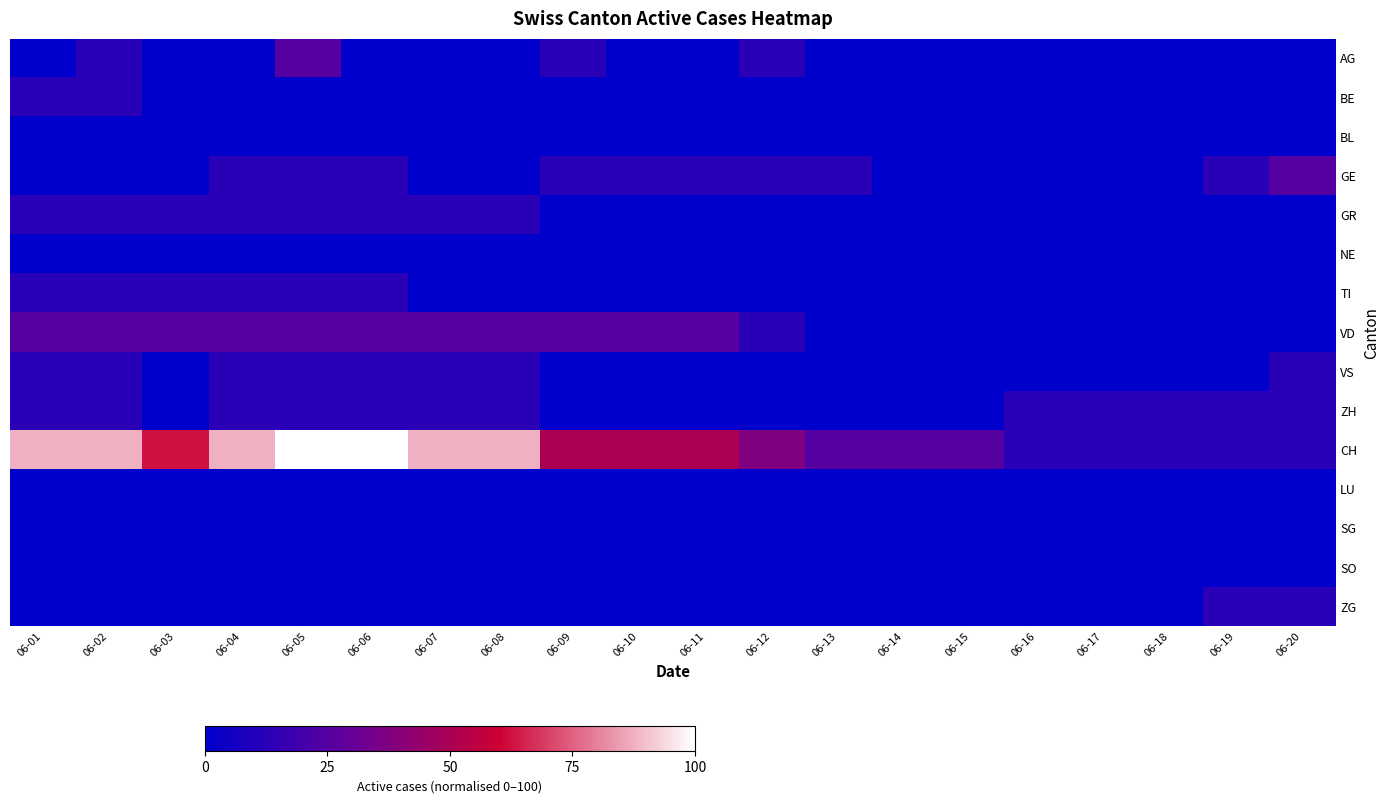

Reading right to left, what are all the values shown in this chart?

AG: 06-20=0.0	06-19=0.0	06-18=0.0	06-17=0.0	06-16=0.0	06-15=0.0	06-14=0.0	06-13=0.0	06-12=12.5	06-11=0.0	06-10=0.0	06-09=12.5	06-08=0.0	06-07=0.0	06-06=0.0	06-05=25.0	06-04=0.0	06-03=0.0	06-02=12.5	06-01=0.0
BE: 06-20=0.0	06-19=0.0	06-18=0.0	06-17=0.0	06-16=0.0	06-15=0.0	06-14=0.0	06-13=0.0	06-12=0.0	06-11=0.0	06-10=0.0	06-09=0.0	06-08=0.0	06-07=0.0	06-06=0.0	06-05=0.0	06-04=0.0	06-03=0.0	06-02=12.5	06-01=12.5
BL: 06-20=0.0	06-19=0.0	06-18=0.0	06-17=0.0	06-16=0.0	06-15=0.0	06-14=0.0	06-13=0.0	06-12=0.0	06-11=0.0	06-10=0.0	06-09=0.0	06-08=0.0	06-07=0.0	06-06=0.0	06-05=0.0	06-04=0.0	06-03=0.0	06-02=0.0	06-01=0.0
GE: 06-20=25.0	06-19=12.5	06-18=0.0	06-17=0.0	06-16=0.0	06-15=0.0	06-14=0.0	06-13=12.5	06-12=12.5	06-11=12.5	06-10=12.5	06-09=12.5	06-08=0.0	06-07=0.0	06-06=12.5	06-05=12.5	06-04=12.5	06-03=0.0	06-02=0.0	06-01=0.0
GR: 06-20=0.0	06-19=0.0	06-18=0.0	06-17=0.0	06-16=0.0	06-15=0.0	06-14=0.0	06-13=0.0	06-12=0.0	06-11=0.0	06-10=0.0	06-09=0.0	06-08=12.5	06-07=12.5	06-06=12.5	06-05=12.5	06-04=12.5	06-03=12.5	06-02=12.5	06-01=12.5
NE: 06-20=0.0	06-19=0.0	06-18=0.0	06-17=0.0	06-16=0.0	06-15=0.0	06-14=0.0	06-13=0.0	06-12=0.0	06-11=0.0	06-10=0.0	06-09=0.0	06-08=0.0	06-07=0.0	06-06=0.0	06-05=0.0	06-04=0.0	06-03=0.0	06-02=0.0	06-01=0.0
TI: 06-20=0.0	06-19=0.0	06-18=0.0	06-17=0.0	06-16=0.0	06-15=0.0	06-14=0.0	06-13=0.0	06-12=0.0	06-11=0.0	06-10=0.0	06-09=0.0	06-08=0.0	06-07=0.0	06-06=12.5	06-05=12.5	06-04=12.5	06-03=12.5	06-02=12.5	06-01=12.5
VD: 06-20=0.0	06-19=0.0	06-18=0.0	06-17=0.0	06-16=0.0	06-15=0.0	06-14=0.0	06-13=0.0	06-12=12.5	06-11=25.0	06-10=25.0	06-09=25.0	06-08=25.0	06-07=25.0	06-06=25.0	06-05=25.0	06-04=25.0	06-03=25.0	06-02=25.0	06-01=25.0
VS: 06-20=12.5	06-19=0.0	06-18=0.0	06-17=0.0	06-16=0.0	06-15=0.0	06-14=0.0	06-13=0.0	06-12=0.0	06-11=0.0	06-10=0.0	06-09=0.0	06-08=12.5	06-07=12.5	06-06=12.5	06-05=12.5	06-04=12.5	06-03=0.0	06-02=12.5	06-01=12.5
ZH: 06-20=12.5	06-19=12.5	06-18=12.5	06-17=12.5	06-16=12.5	06-15=0.0	06-14=0.0	06-13=0.0	06-12=0.0	06-11=0.0	06-10=0.0	06-09=0.0	06-08=12.5	06-07=12.5	06-06=12.5	06-05=12.5	06-04=12.5	06-03=0.0	06-02=12.5	06-01=12.5
CH: 06-20=12.5	06-19=12.5	06-18=12.5	06-17=12.5	06-16=12.5	06-15=25.0	06-14=25.0	06-13=25.0	06-12=37.5	06-11=50.0	06-10=50.0	06-09=50.0	06-08=87.5	06-07=87.5	06-06=100.0	06-05=100.0	06-04=87.5	06-03=62.5	06-02=87.5	06-01=87.5
LU: 06-20=0.0	06-19=0.0	06-18=0.0	06-17=0.0	06-16=0.0	06-15=0.0	06-14=0.0	06-13=0.0	06-12=0.0	06-11=0.0	06-10=0.0	06-09=0.0	06-08=0.0	06-07=0.0	06-06=0.0	06-05=0.0	06-04=0.0	06-03=0.0	06-02=0.0	06-01=0.0
SG: 06-20=0.0	06-19=0.0	06-18=0.0	06-17=0.0	06-16=0.0	06-15=0.0	06-14=0.0	06-13=0.0	06-12=0.0	06-11=0.0	06-10=0.0	06-09=0.0	06-08=0.0	06-07=0.0	06-06=0.0	06-05=0.0	06-04=0.0	06-03=0.0	06-02=0.0	06-01=0.0
SO: 06-20=0.0	06-19=0.0	06-18=0.0	06-17=0.0	06-16=0.0	06-15=0.0	06-14=0.0	06-13=0.0	06-12=0.0	06-11=0.0	06-10=0.0	06-09=0.0	06-08=0.0	06-07=0.0	06-06=0.0	06-05=0.0	06-04=0.0	06-03=0.0	06-02=0.0	06-01=0.0
ZG: 06-20=12.5	06-19=12.5	06-18=0.0	06-17=0.0	06-16=0.0	06-15=0.0	06-14=0.0	06-13=0.0	06-12=0.0	06-11=0.0	06-10=0.0	06-09=0.0	06-08=0.0	06-07=0.0	06-06=0.0	06-05=0.0	06-04=0.0	06-03=0.0	06-02=0.0	06-01=0.0